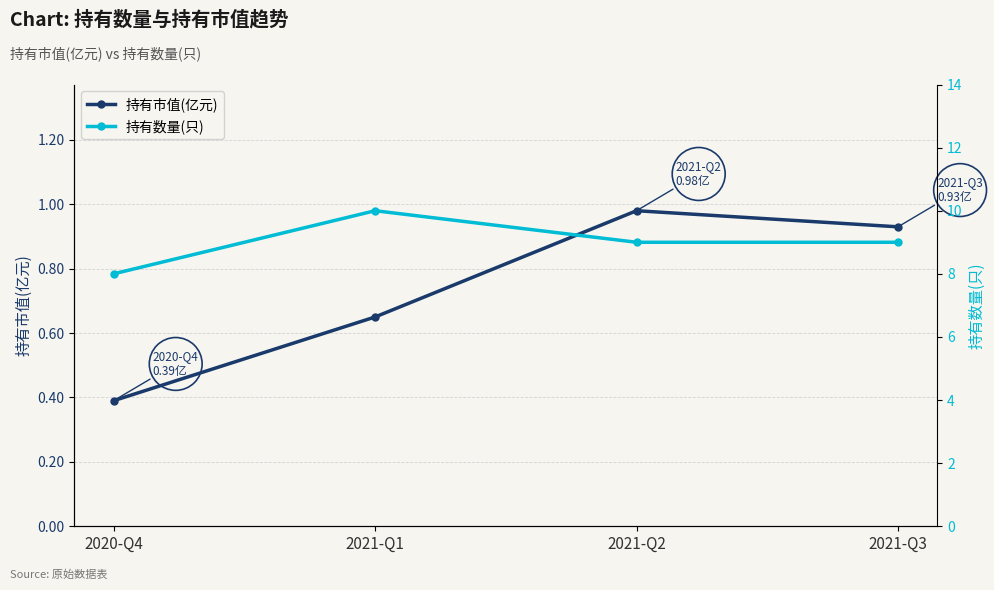

True or false: 持有市值(亿元) has a value of 1.3 at 2021-Q3.

False